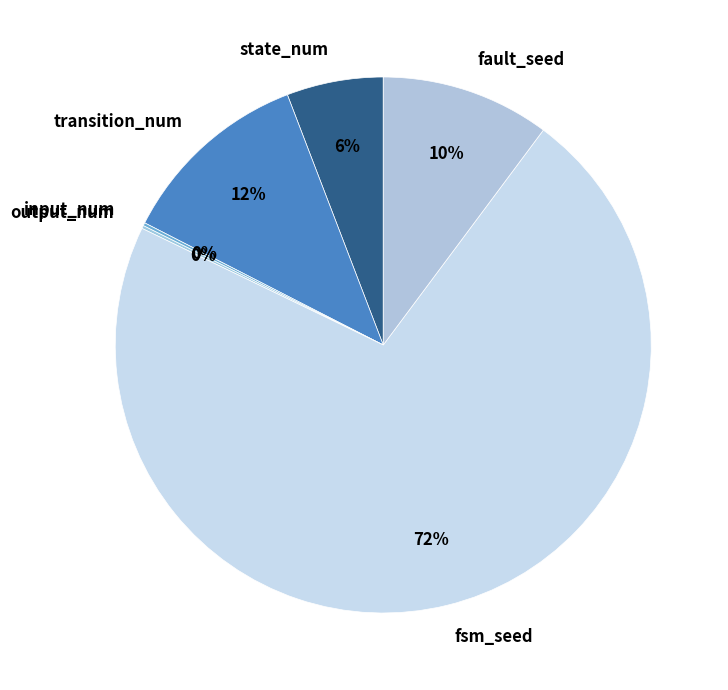

True or false: fault_seed accounts for 1% of the total.

False